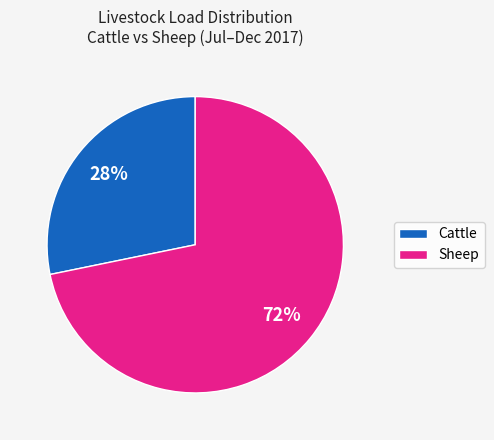

Combined, do Cattle and Sheep account for over 50%?

Yes